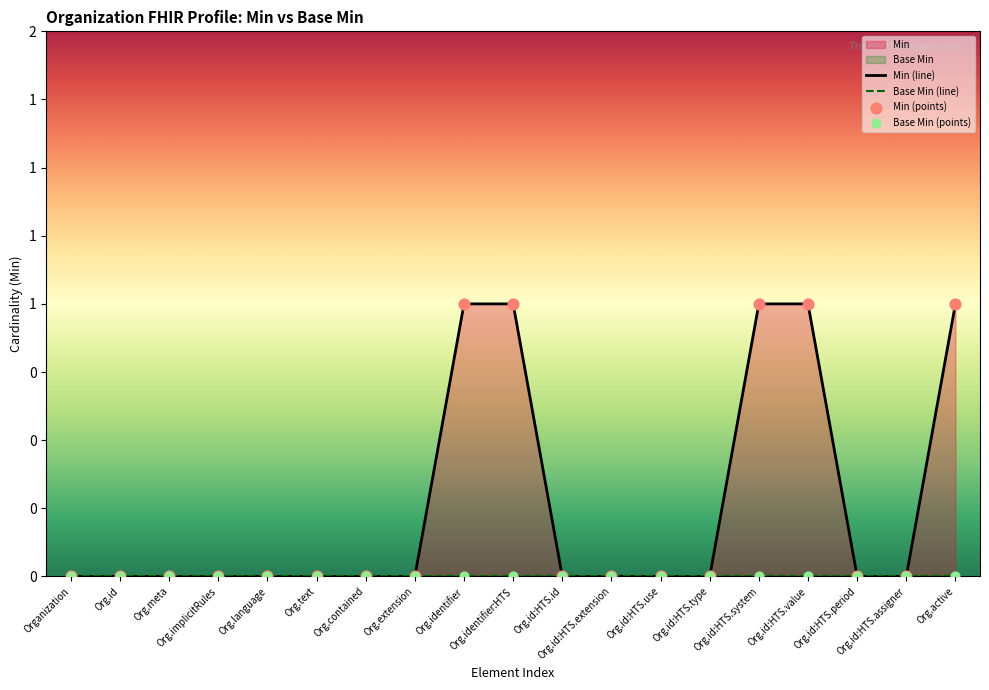

At which category is the sum across all series the highest?

Org.identifier